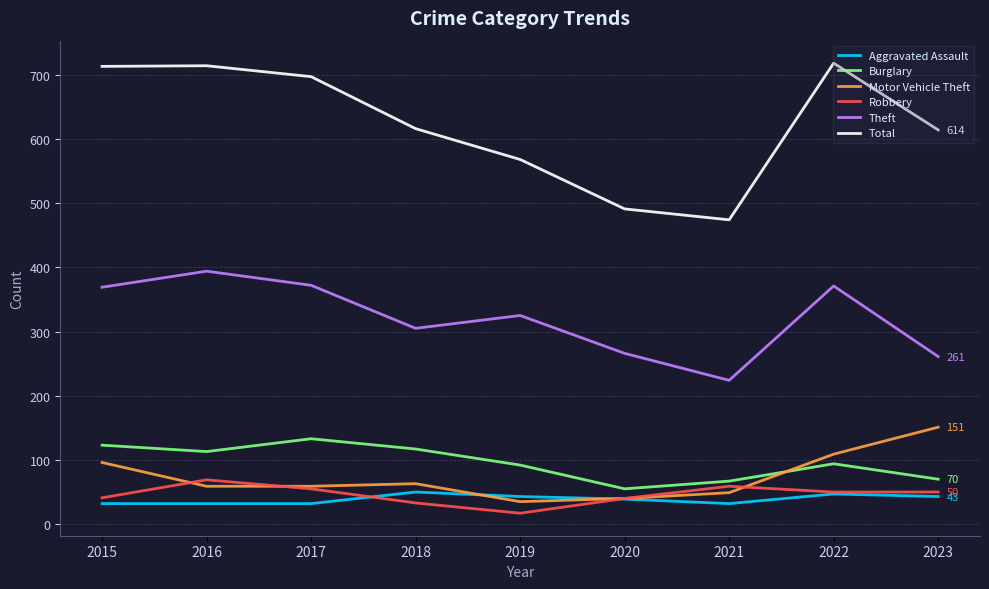

How many distinct data groups are displayed?

6